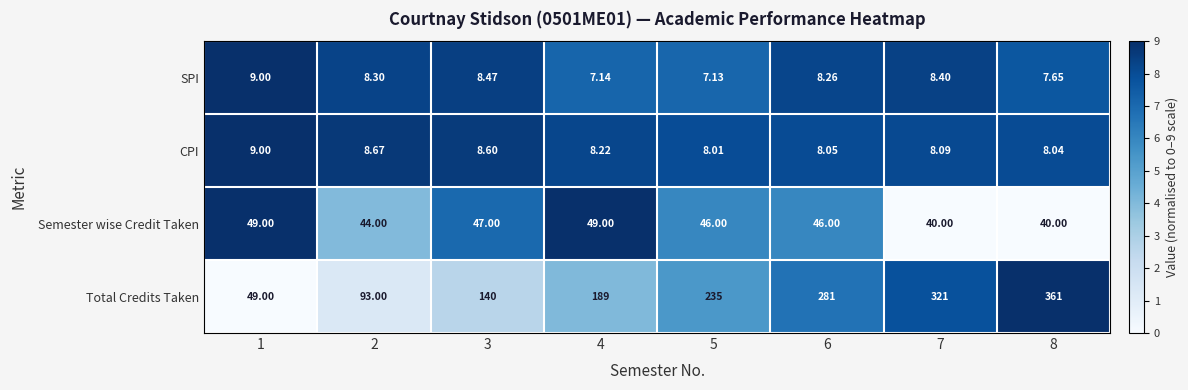

At 3, list the series in order from smallest to largest.

SPI, CPI, Semester wise Credit Taken, Total Credits Taken